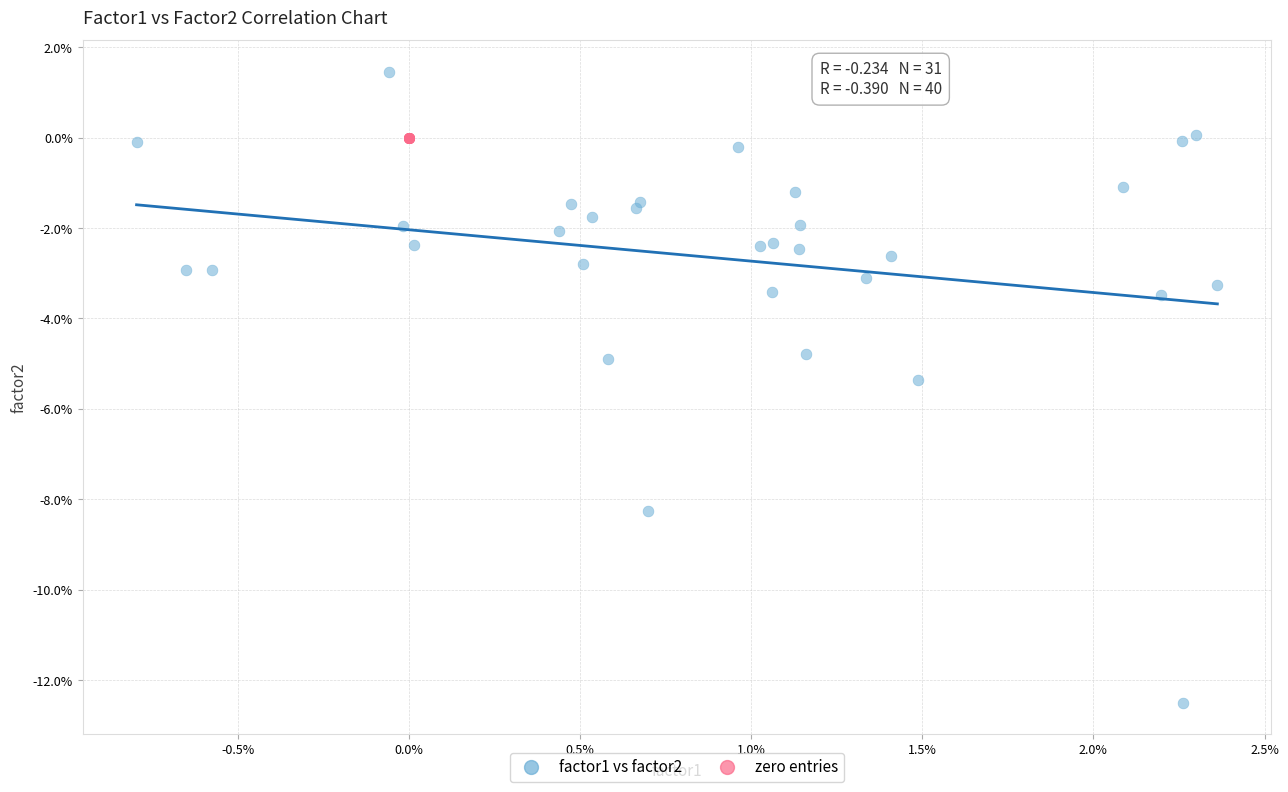

Which series reaches the maximum Y coordinate?

factor1 vs factor2